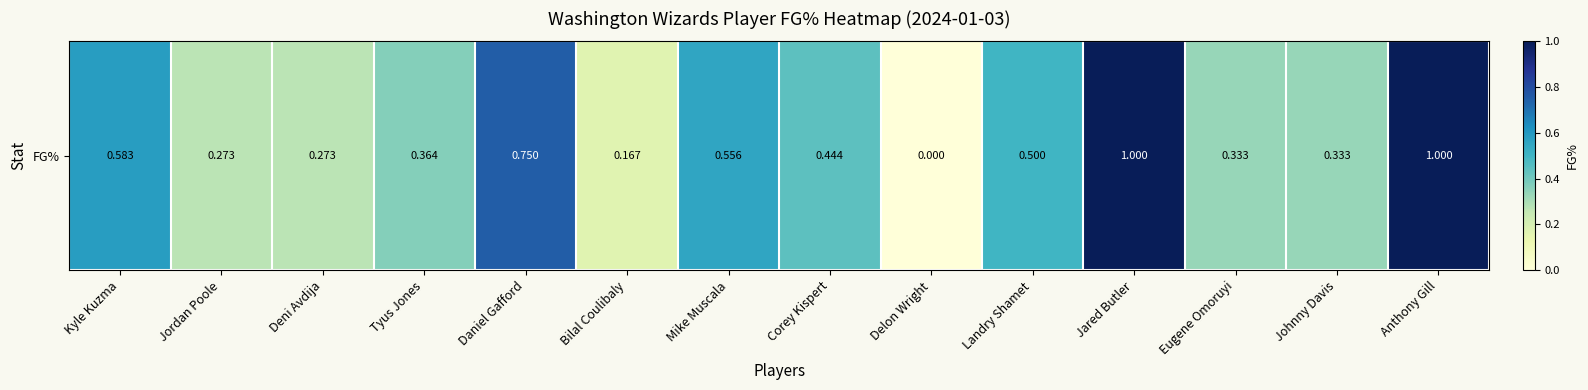

Which label corresponds to the smallest value in the chart?

Delon Wright